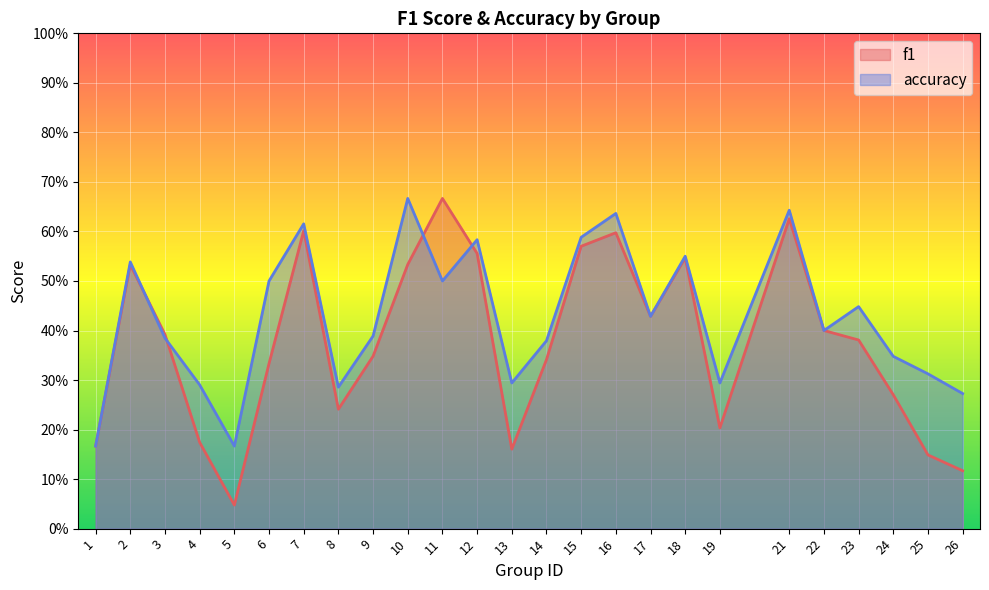

Which category has the lowest value in the f1 series?

5